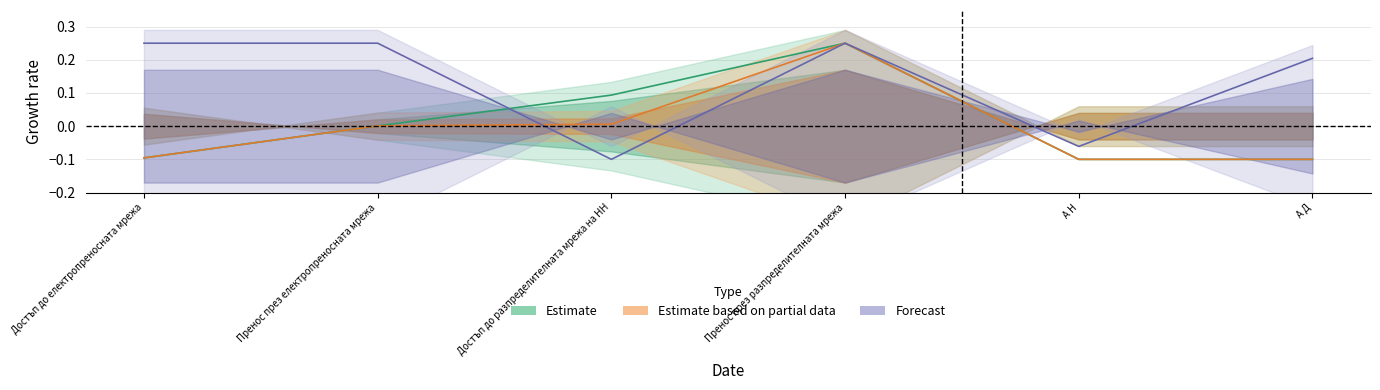

At which label is Estimate based on partial data closest to 0?

Пренос през електропреносната мрежа